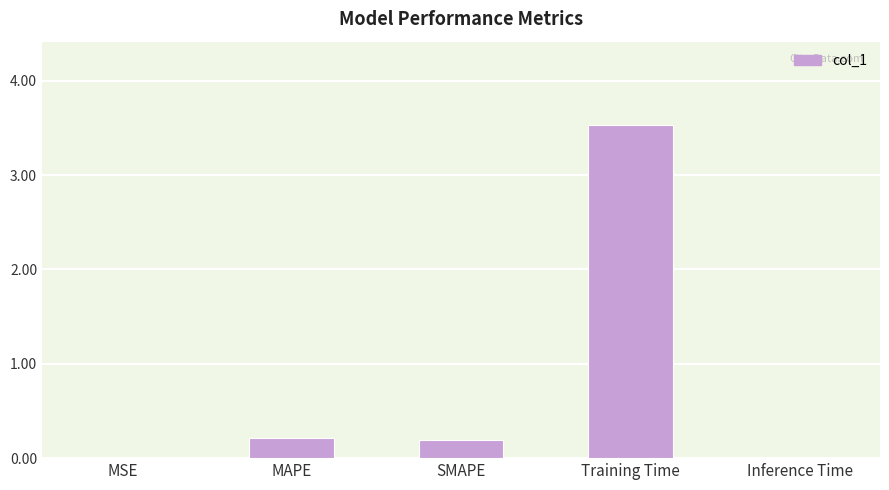

What is the sum of all values?

4.0